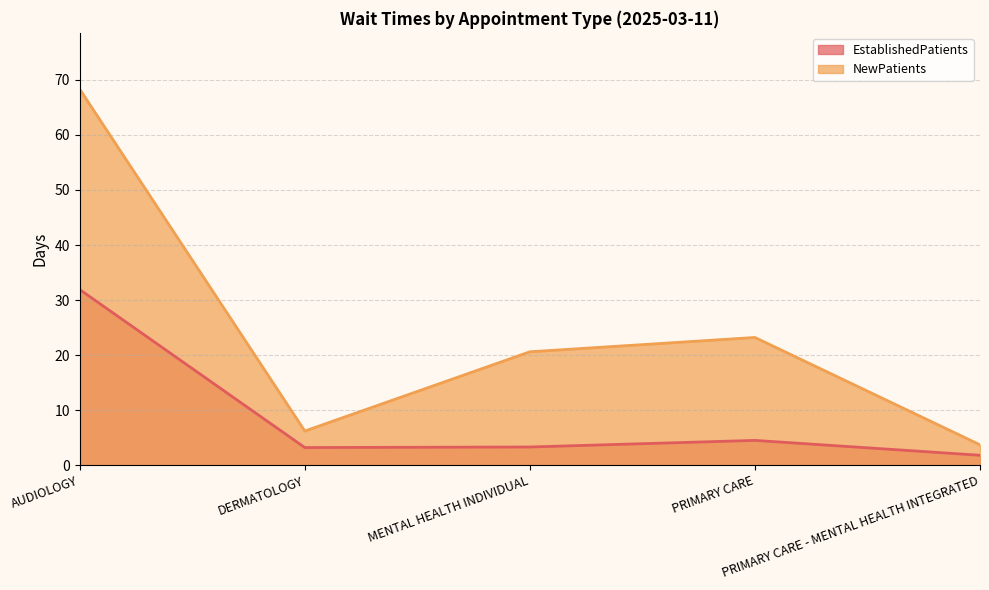

The EstablishedPatients series shows 3.3 at MENTAL HEALTH INDIVIDUAL. True or false?

True